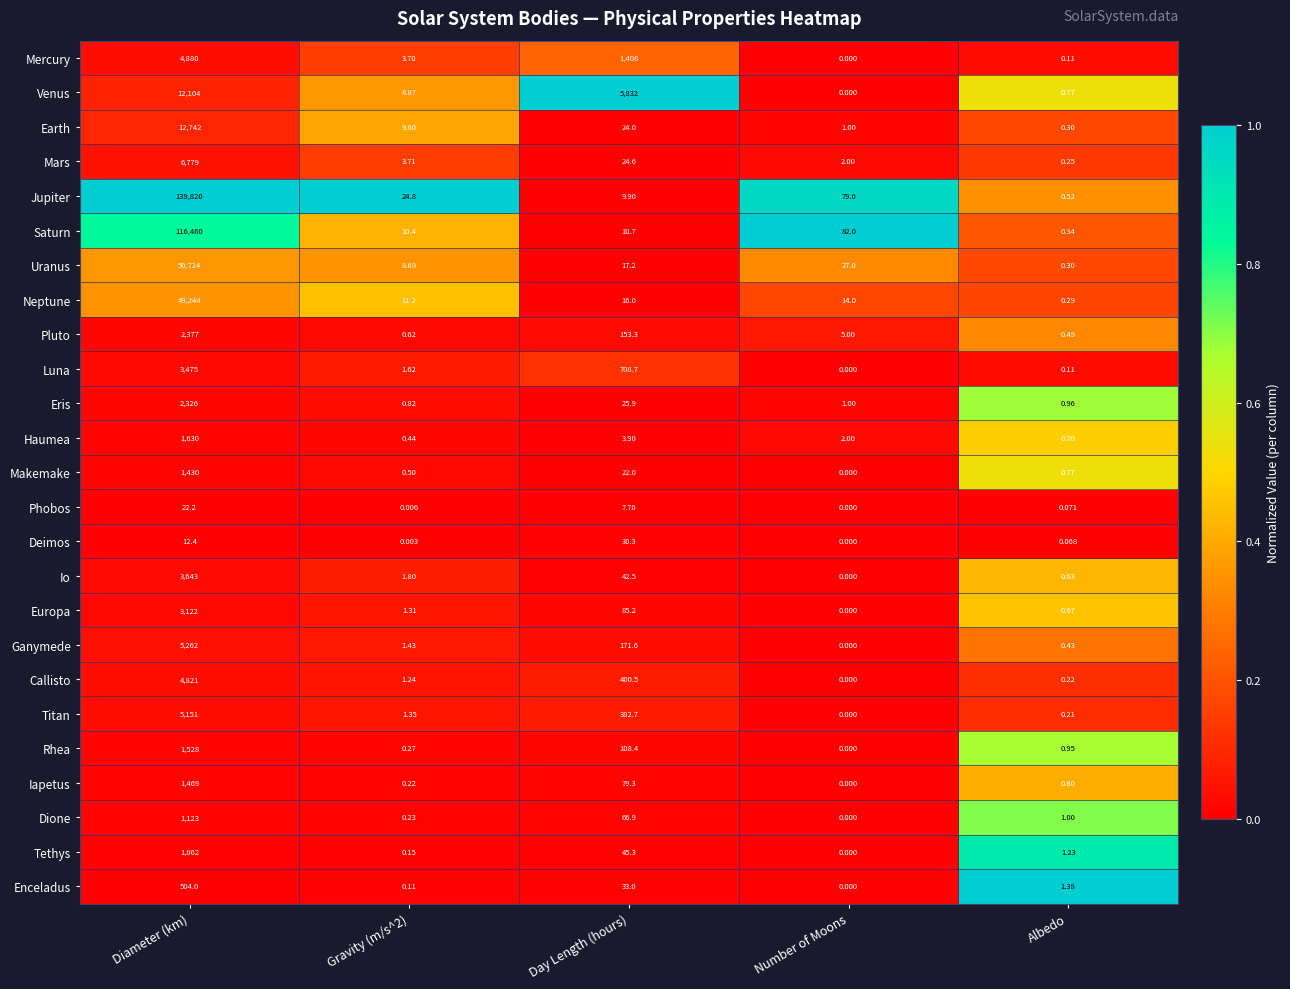

List the series in order of their peak value, lowest first.

Phobos, Deimos, Enceladus, Tethys, Dione, Makemake, Iapetus, Rhea, Haumea, Eris, Pluto, Europa, Luna, Io, Callisto, Mercury, Titan, Ganymede, Mars, Venus, Earth, Neptune, Uranus, Saturn, Jupiter